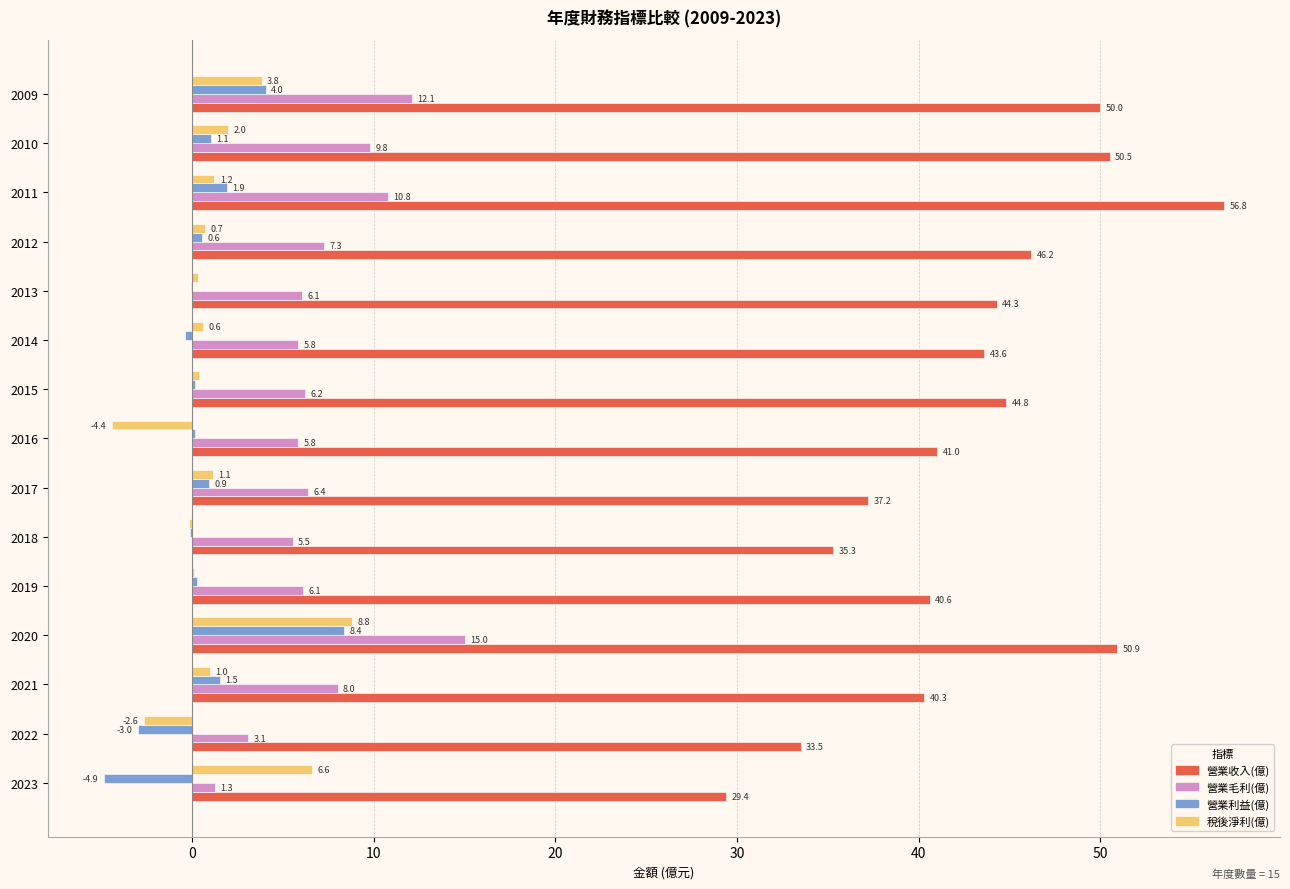

At which category is the sum across all series the highest?

2020